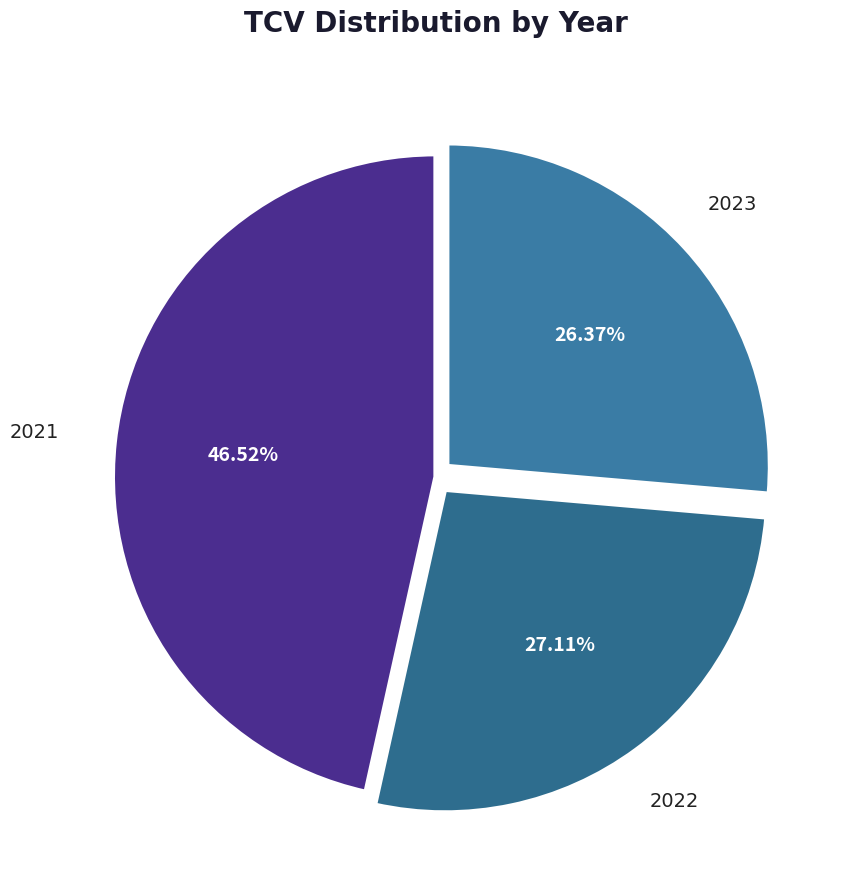

How many slices are in this pie chart?

3